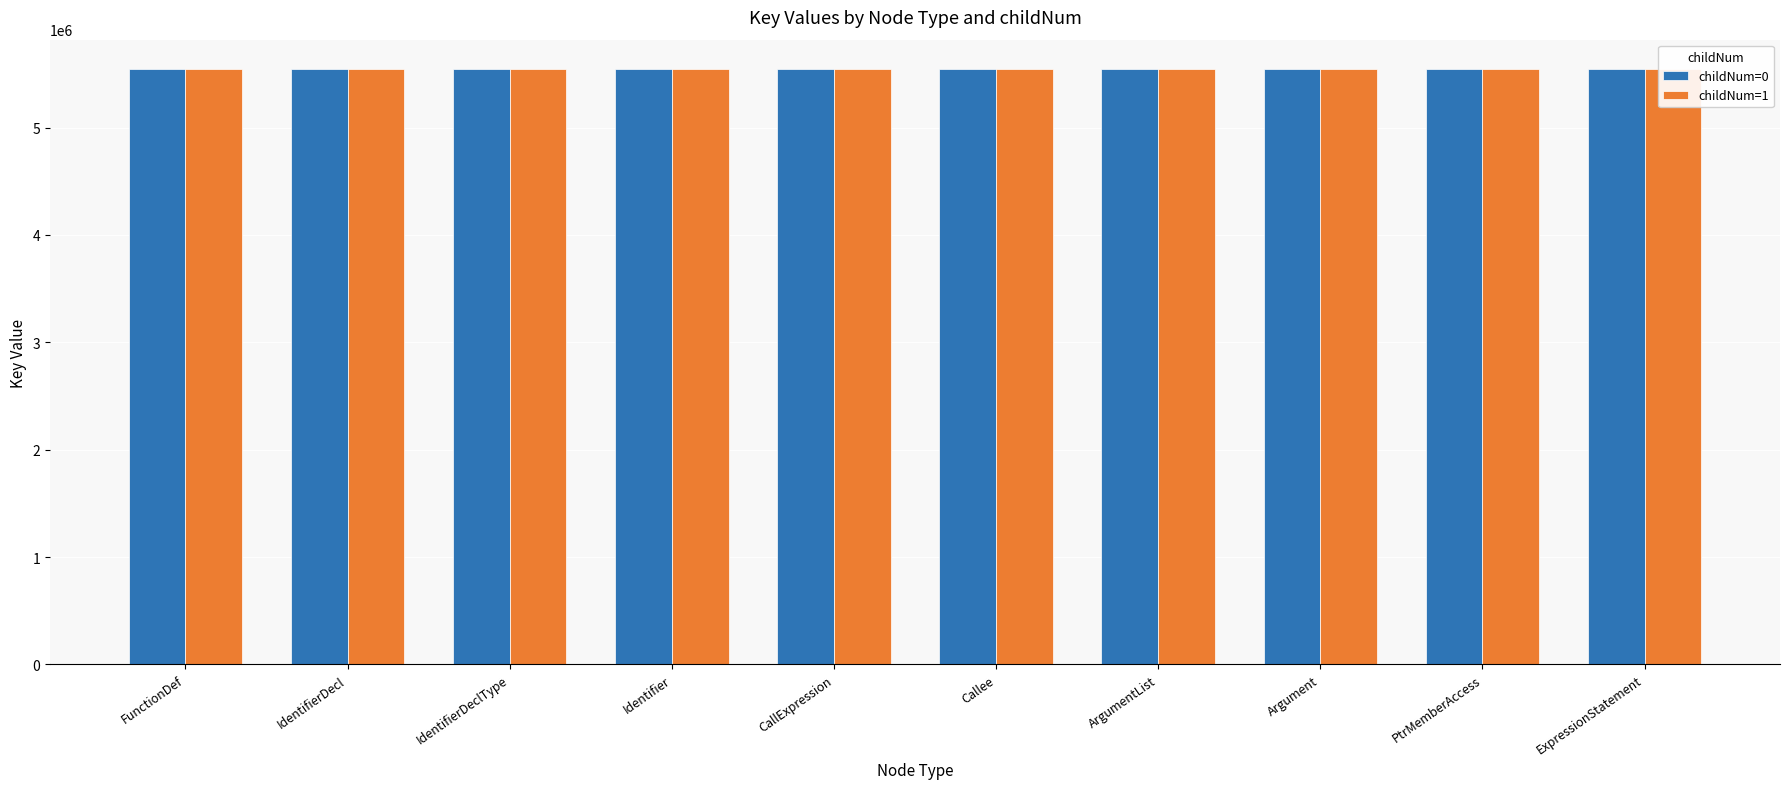

What is the minimum value for childNum=1?

5541835